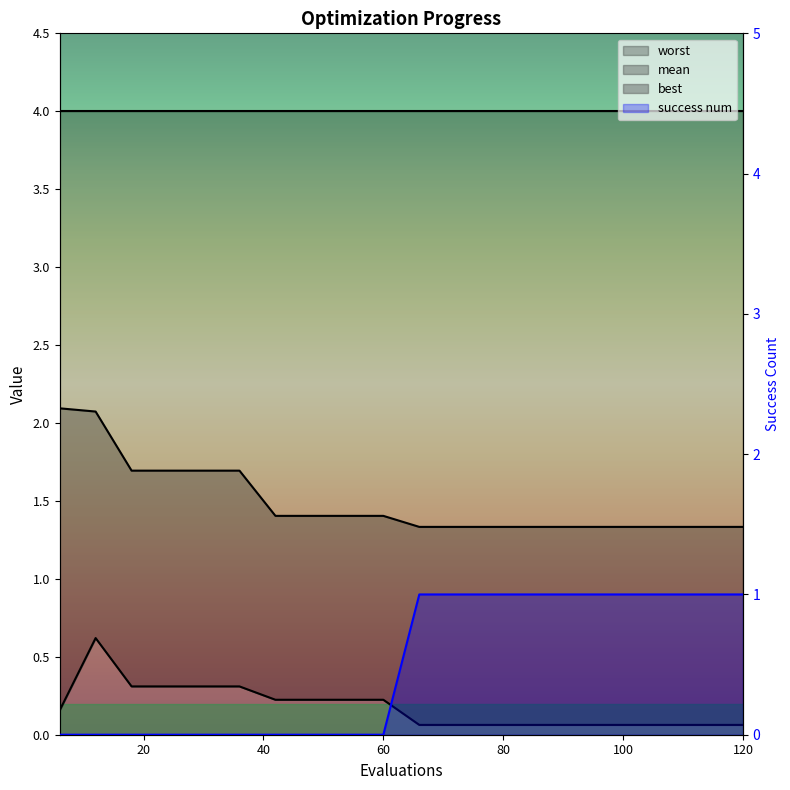

The mean series shows 1.4 at 54. True or false?

True